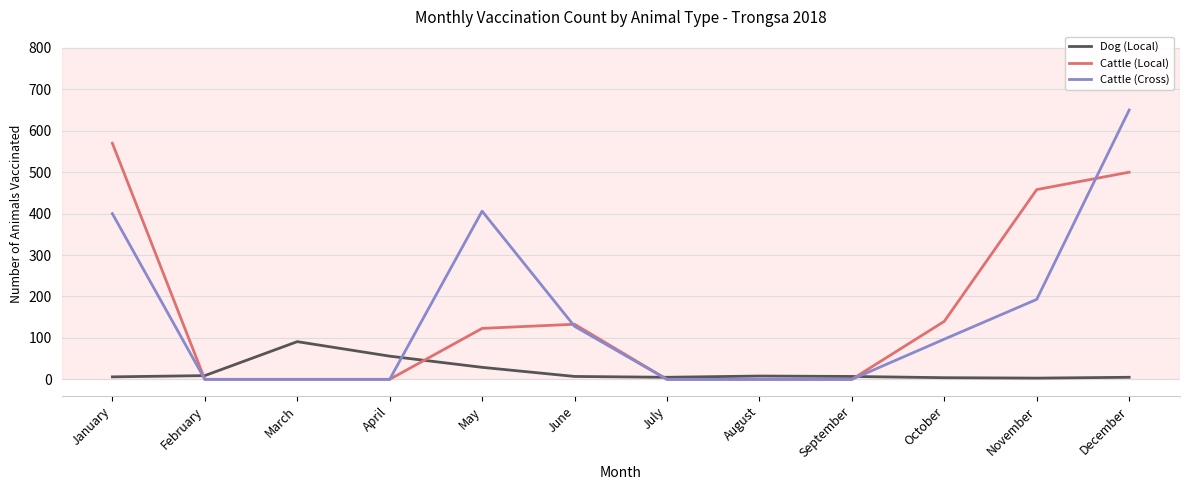

What is the total value across all series at October?

241